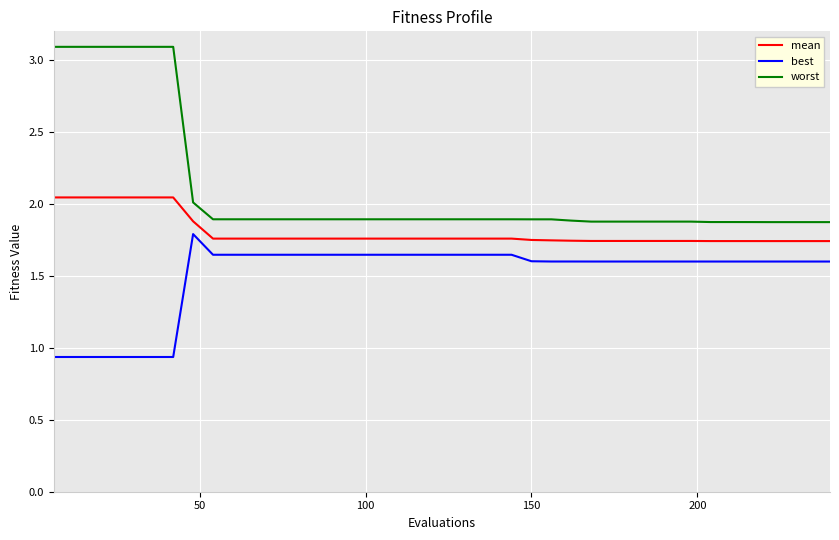

What is the greatest value displayed?

3.1